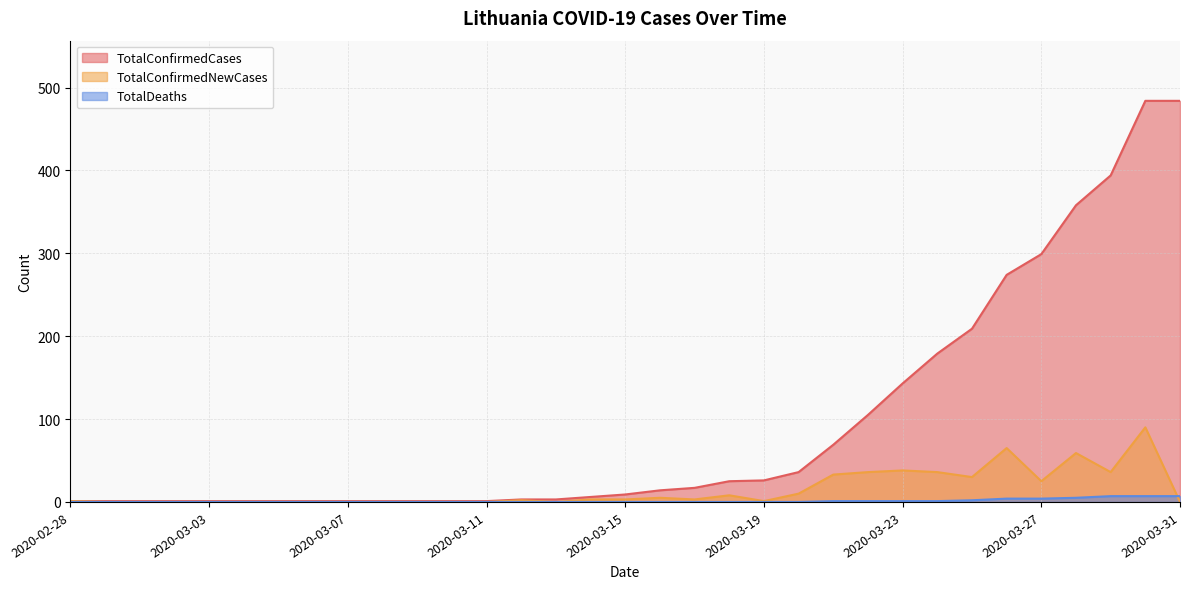

True or false: TotalConfirmedNewCases and TotalDeaths cross at least once.

True